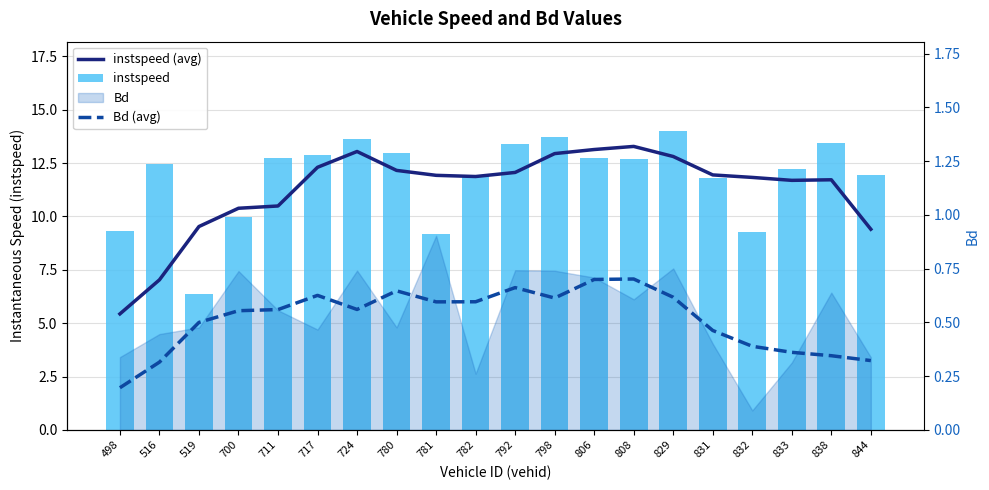

What is the difference between the maximum and minimum values in the Bd (avg) series?

0.5